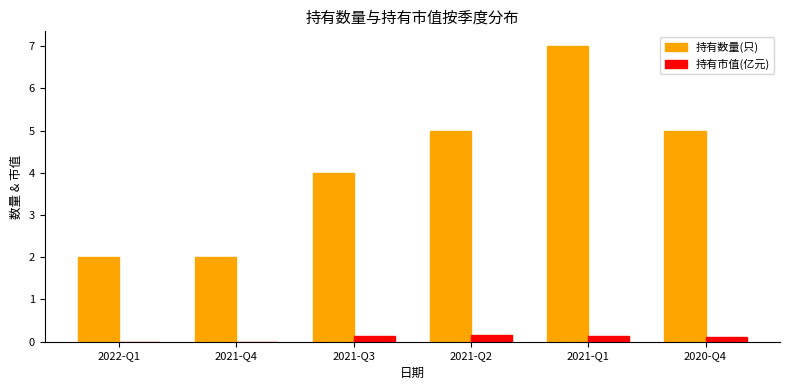

Which series has the largest total across all categories?

持有数量(只)